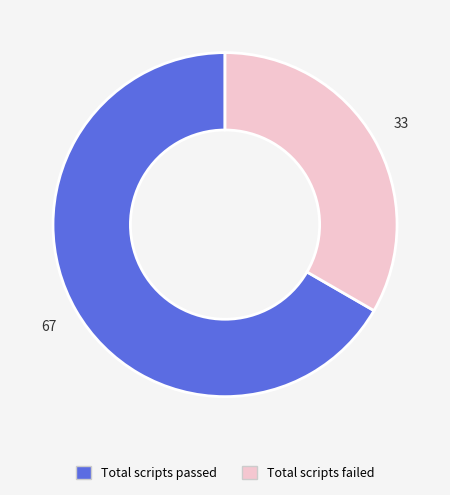

Does Total scripts failed account for over 50% of the chart?

No